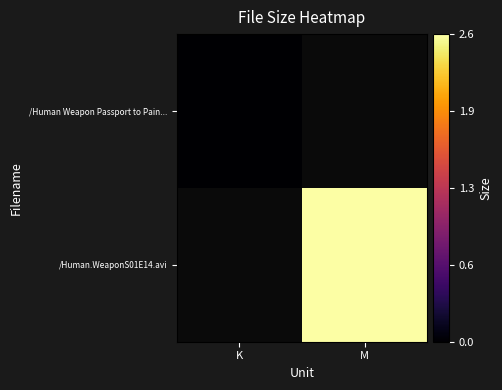

List the series in order of their peak value, lowest first.

/Human Weapon Passport to Pain..., /Human.WeaponS01E14.avi